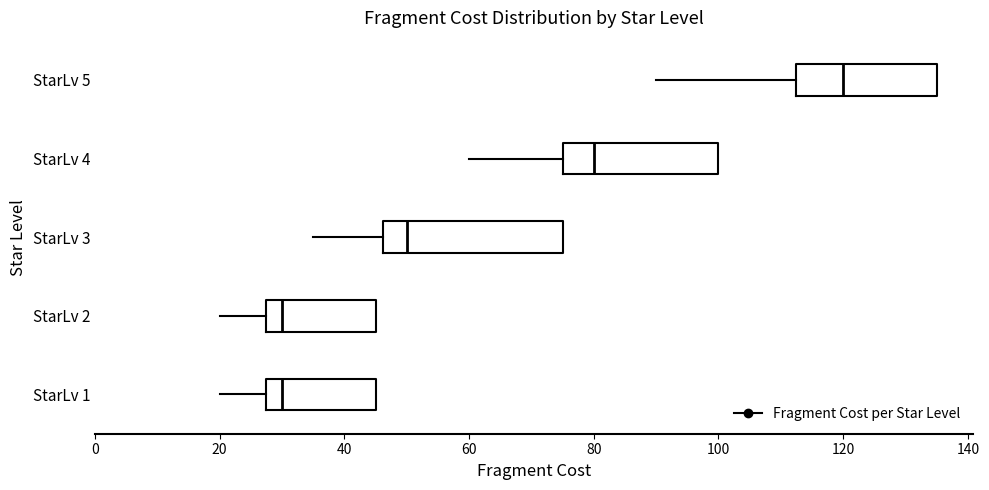

Which box's median line is the furthest to the right?

StarLv 5